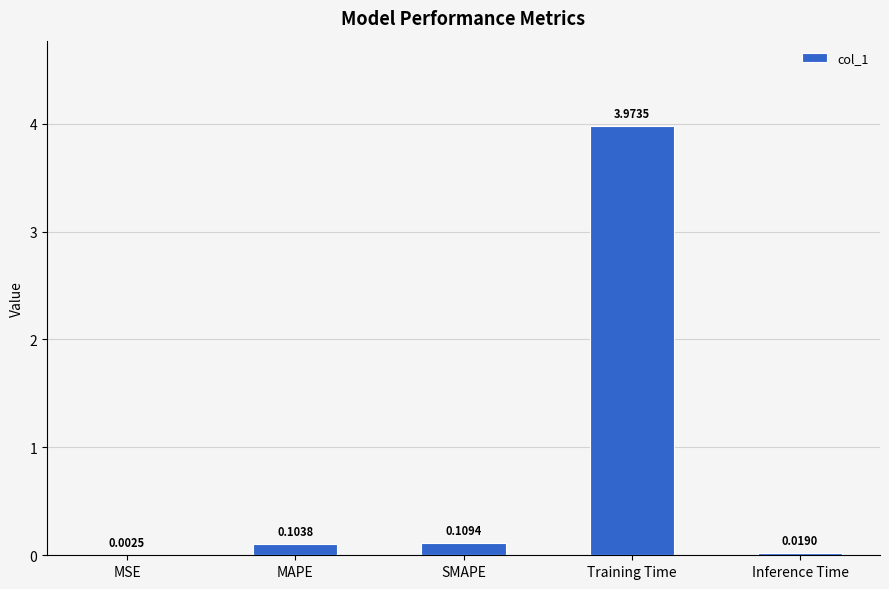

Which category has the highest value across all series?

Training Time